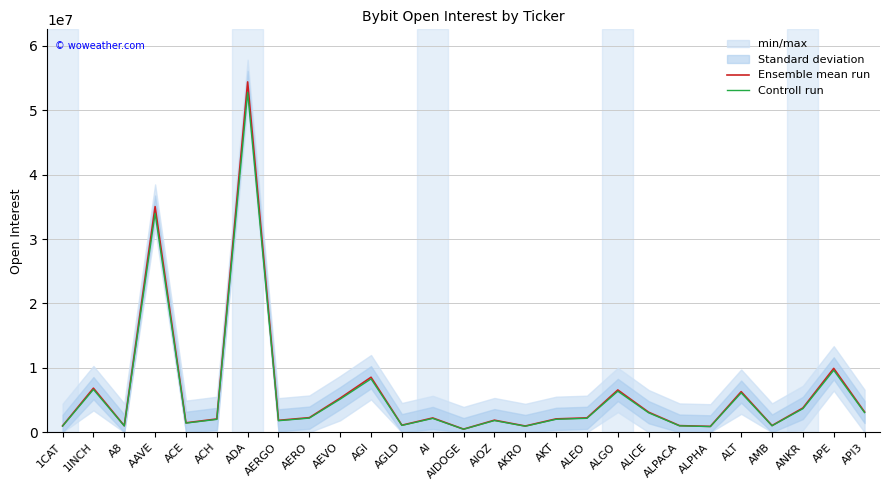

Where is the first local maximum for Ensemble mean run?

1INCH